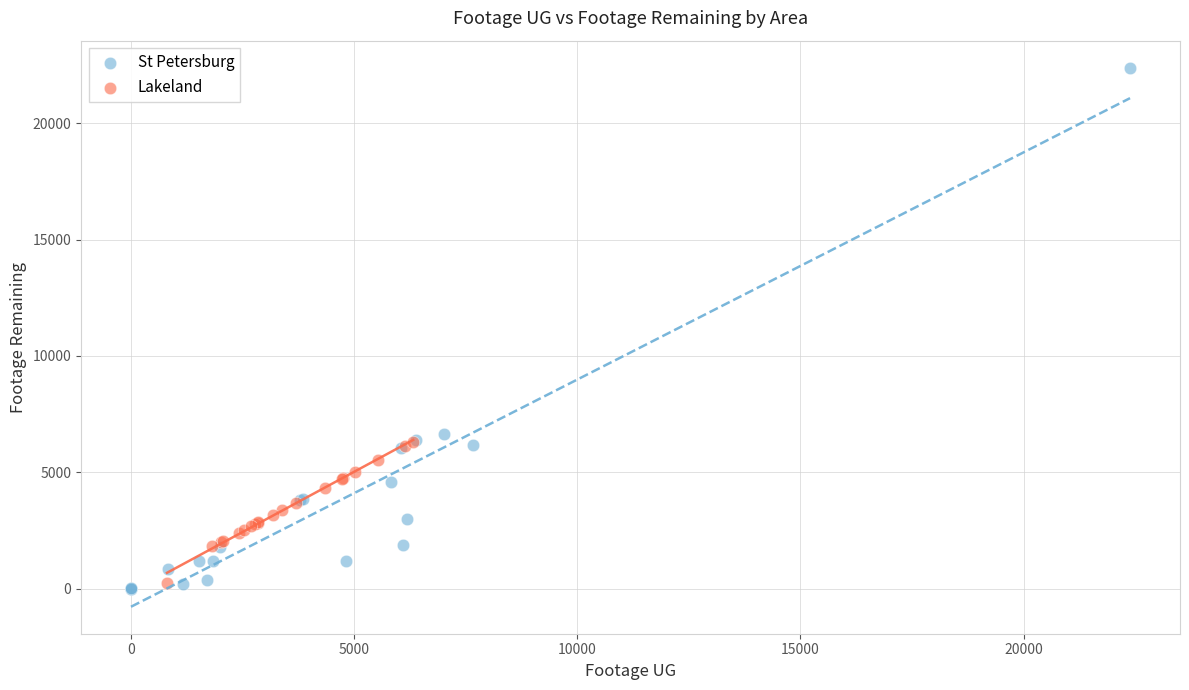

Which series has the widest spread of Y values?

St Petersburg